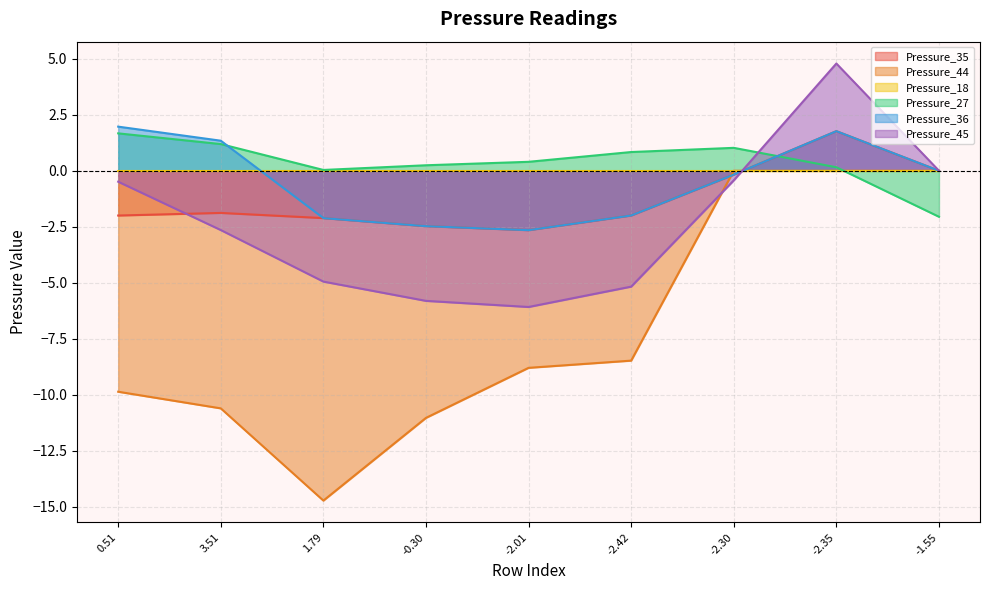

How many intersections are there between Pressure_35 and Pressure_27?

1